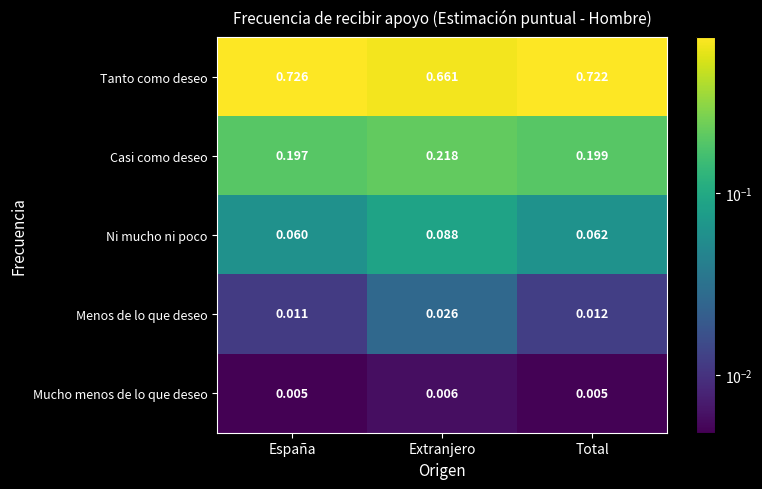

At which label is Ni mucho ni poco closest to 0?

España